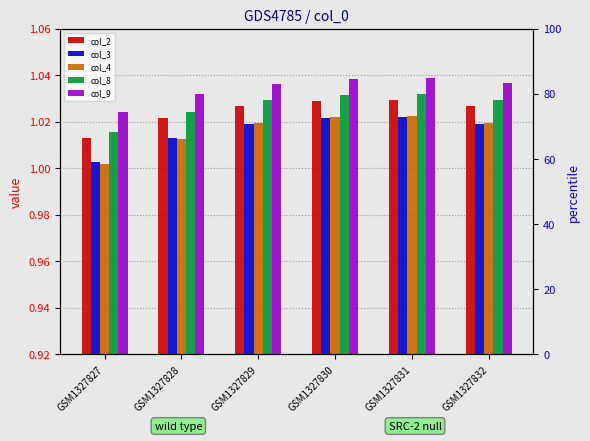

True or false: col_3 has a value of 1.0 at GSM1327829.

True